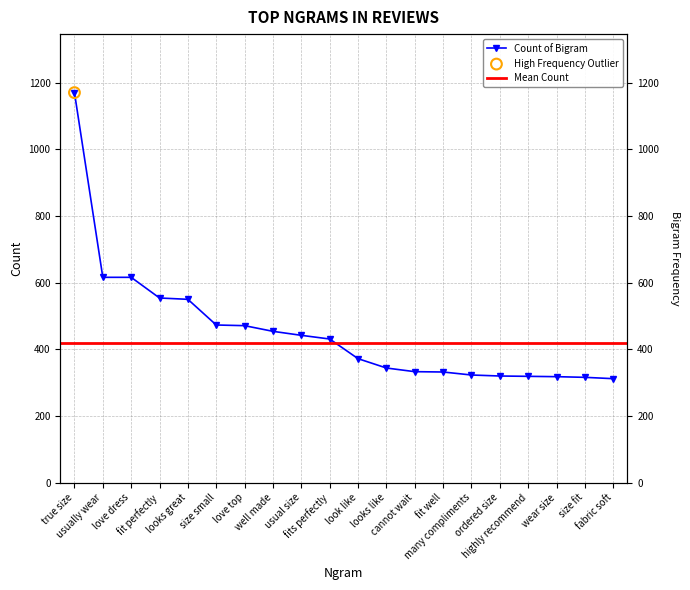

What is the change in value from looks like to cannot wait?

-11